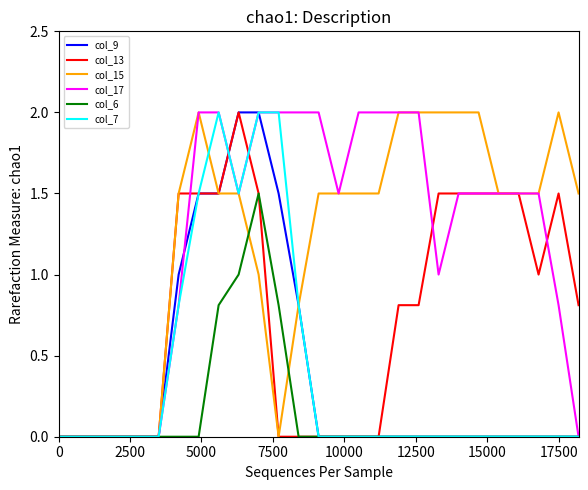

What is the highest value of the col_13 series?

2.0